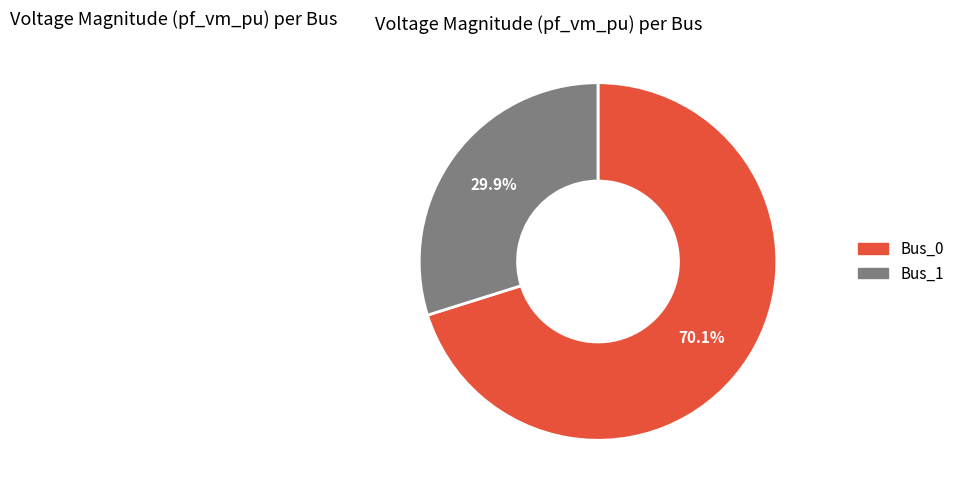

Count the number of slices in the pie.

2